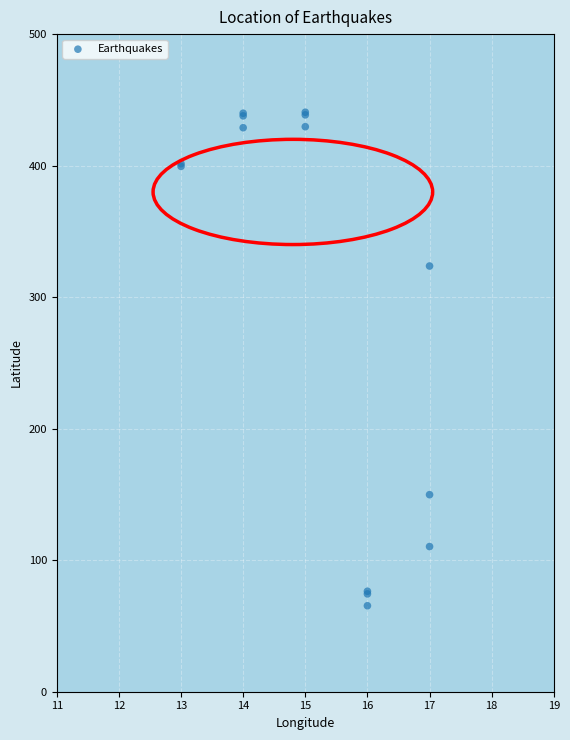

What Y value in the scatter plot is closest to 252?

323.7